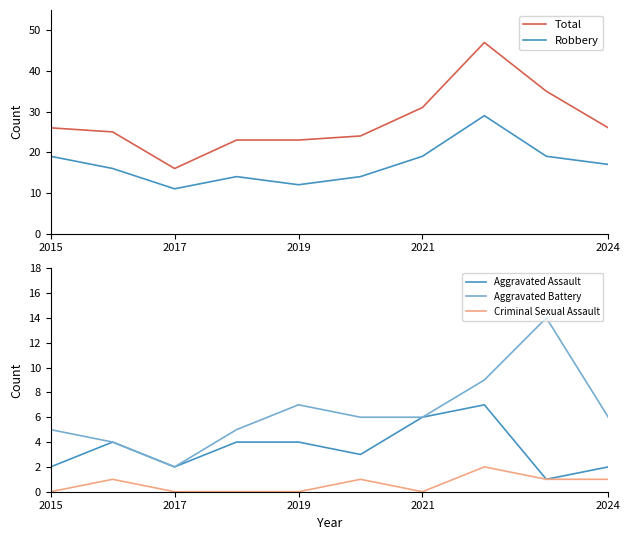

True or false: Criminal Sexual Assault and Aggravated Battery intersect in this chart.

False